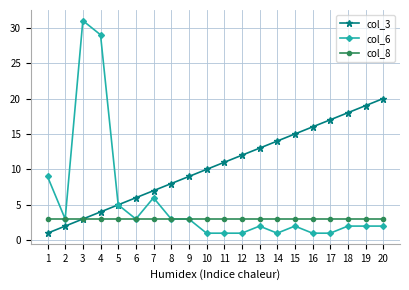

How many categories are shown in the chart?

20